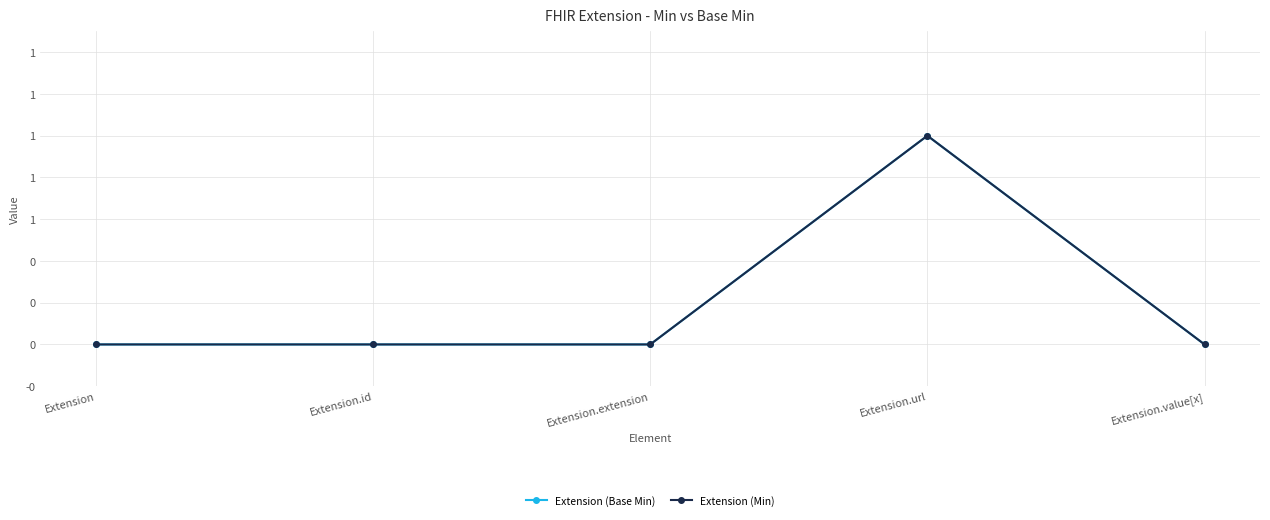

Does the chart have visible grid lines?

Yes